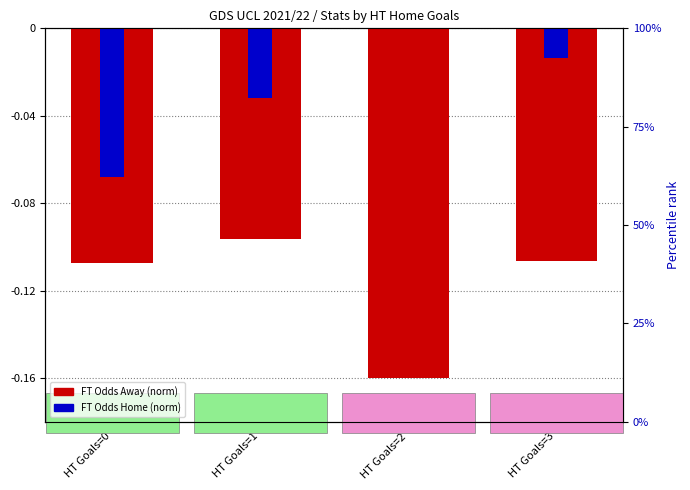

Rank the series by their maximum value, from highest to lowest.

FT Odds Home (norm), FT Odds Away (norm)